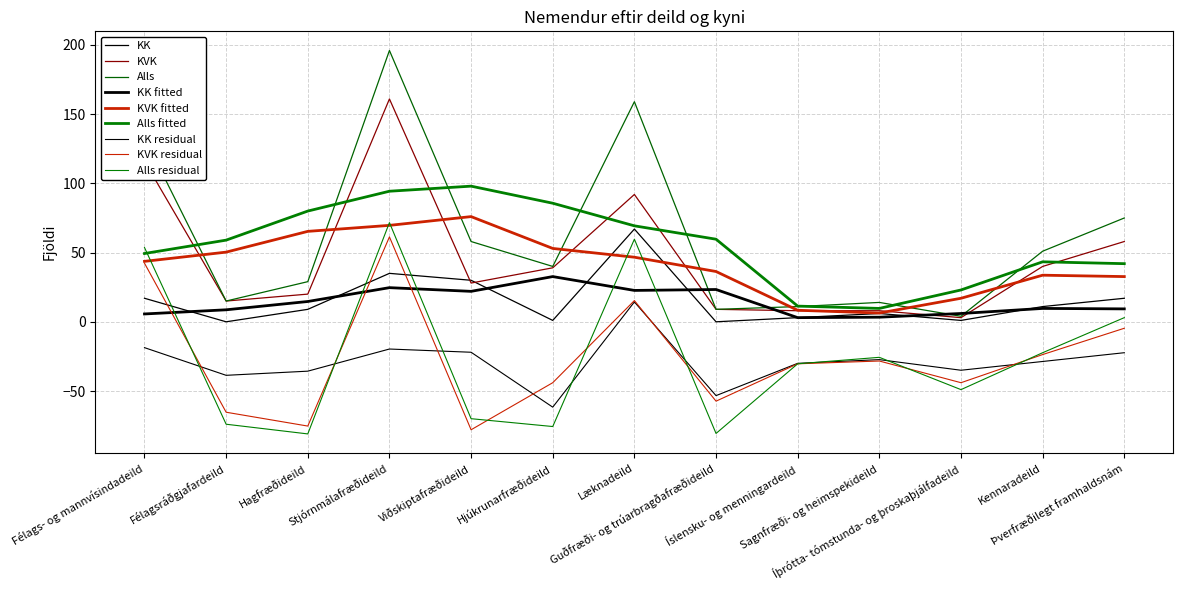

True or false: KVK and Alls intersect in this chart.

False